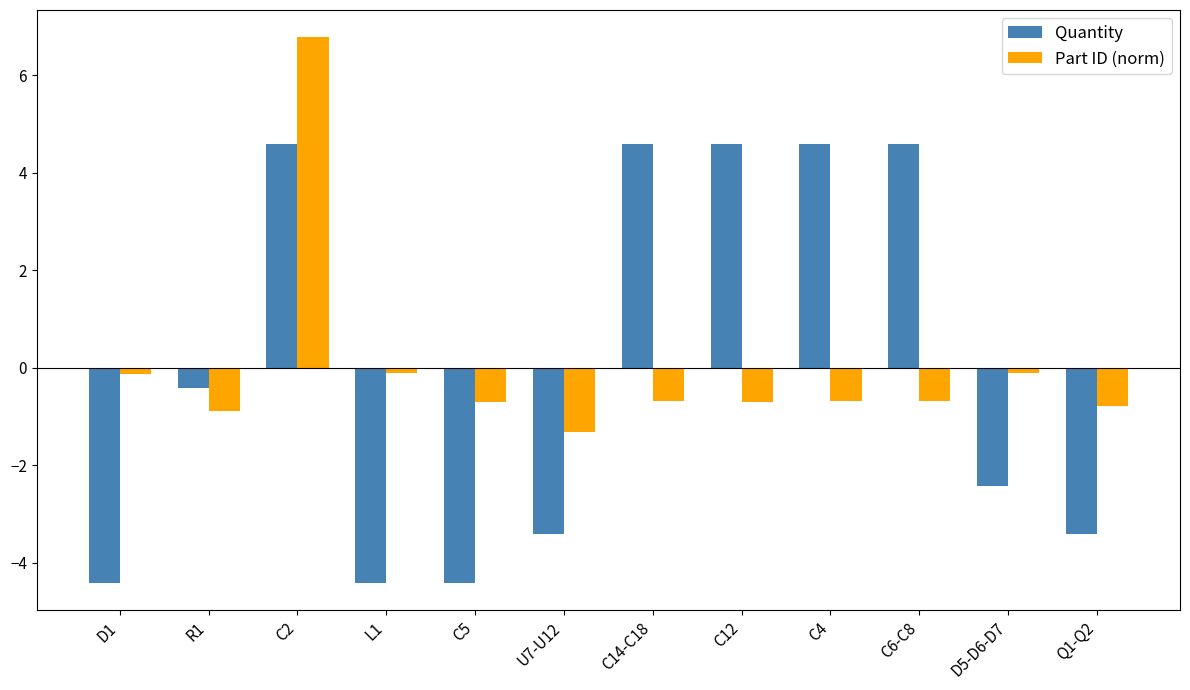

What is the value of the Quantity bar at the 3rd from the left?

4.6